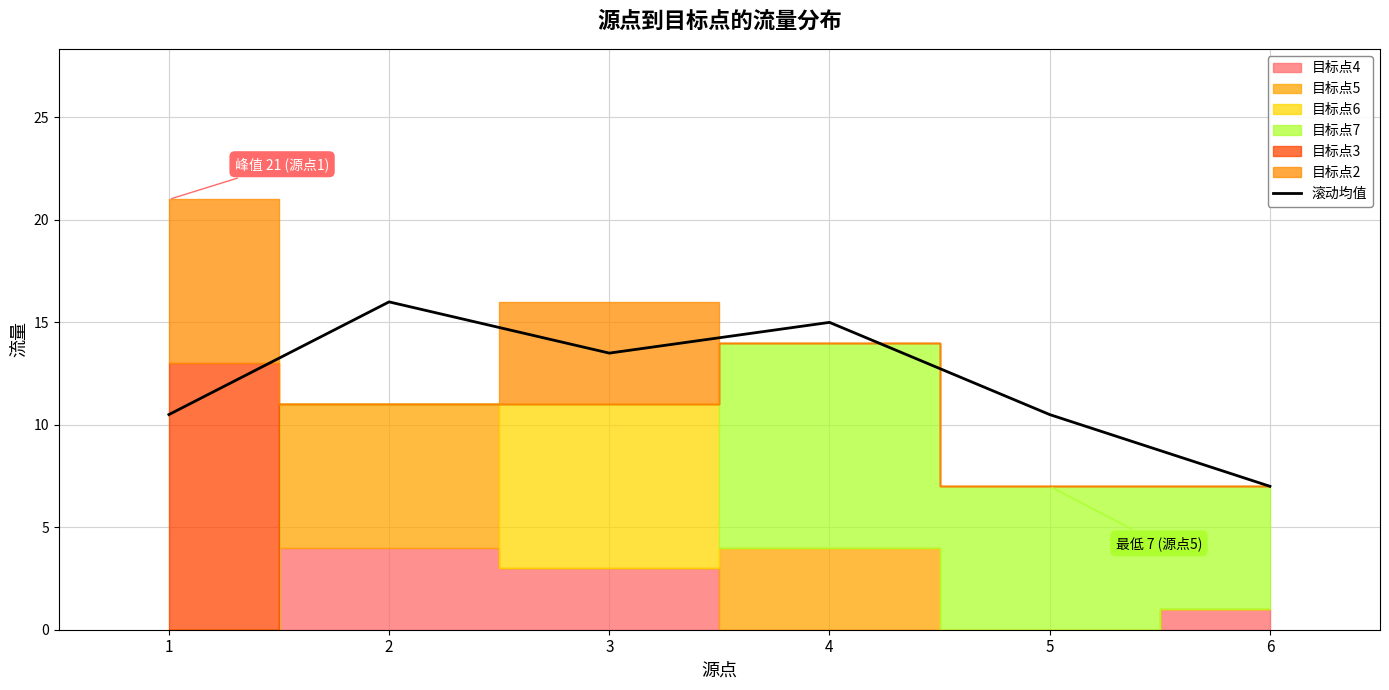

What is the highest value of the 滚动均值 series?

16.0